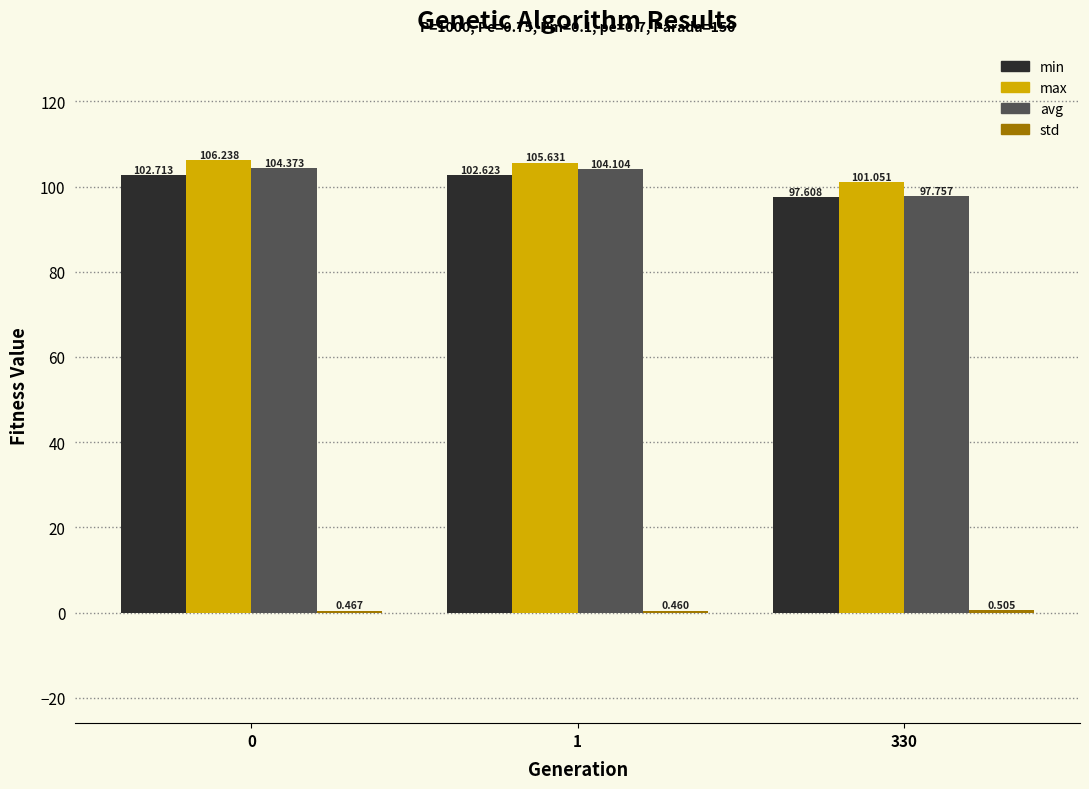

Which series has the largest range (max minus min)?

avg